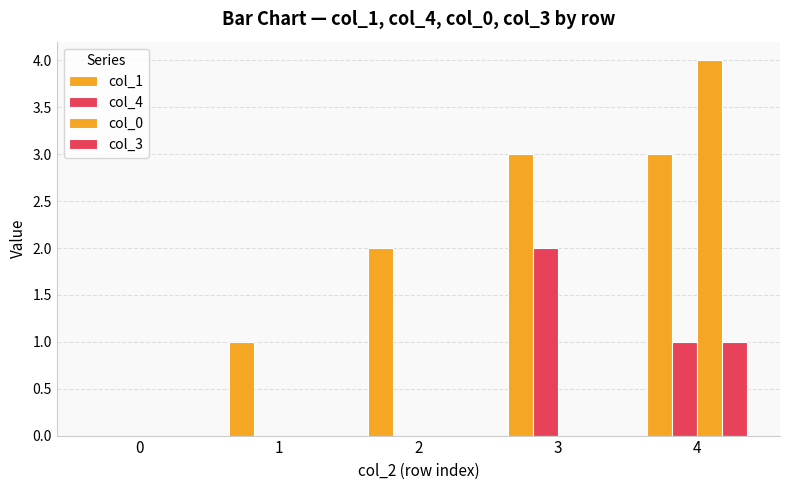

Count the number of categories in the chart.

5